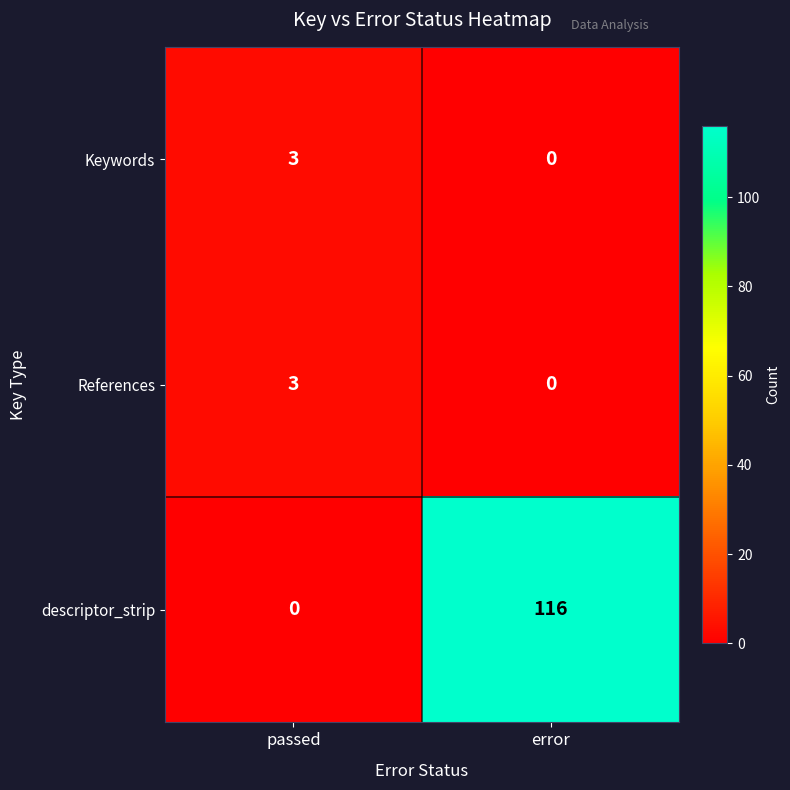

Which series changed the most between passed and error?

descriptor_strip